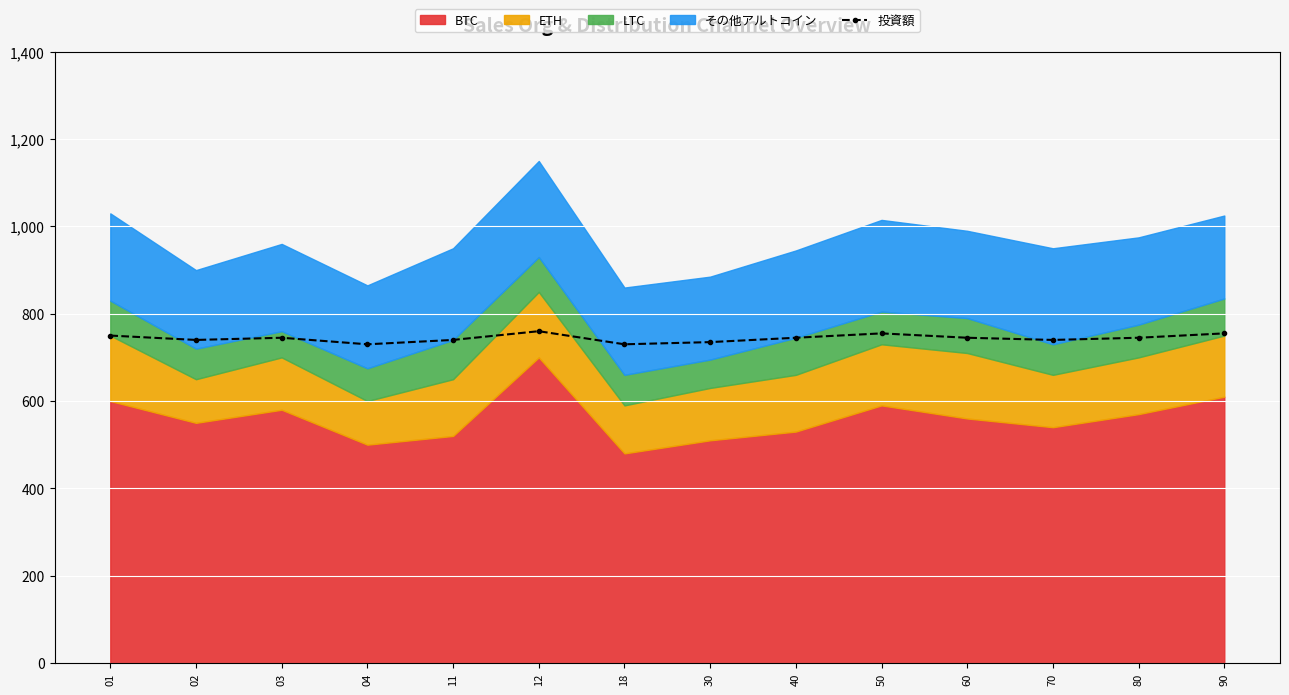

Is it true that the value at 04 is 730?

True